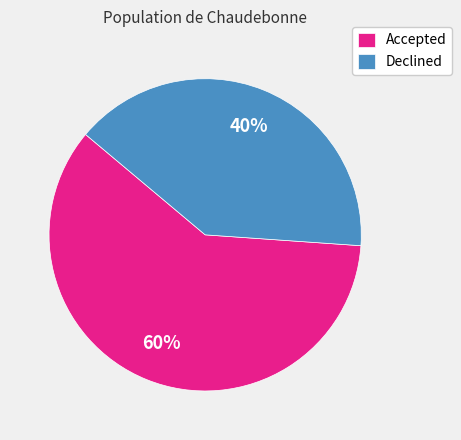

To the nearest percent, what is the average slice percentage?

50%